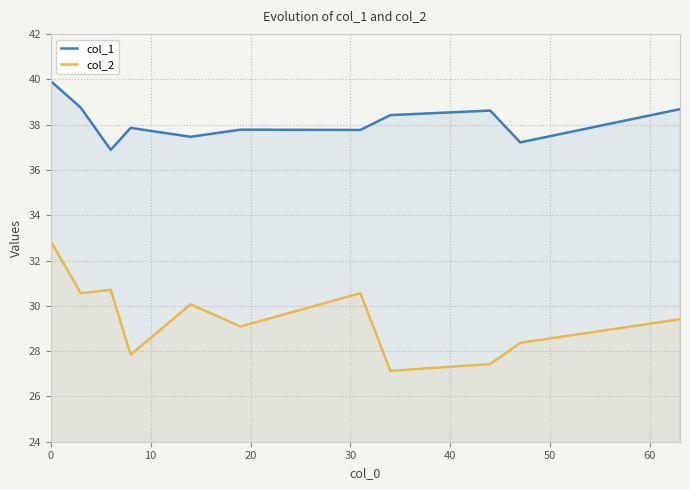

What is the greatest value displayed?

39.9